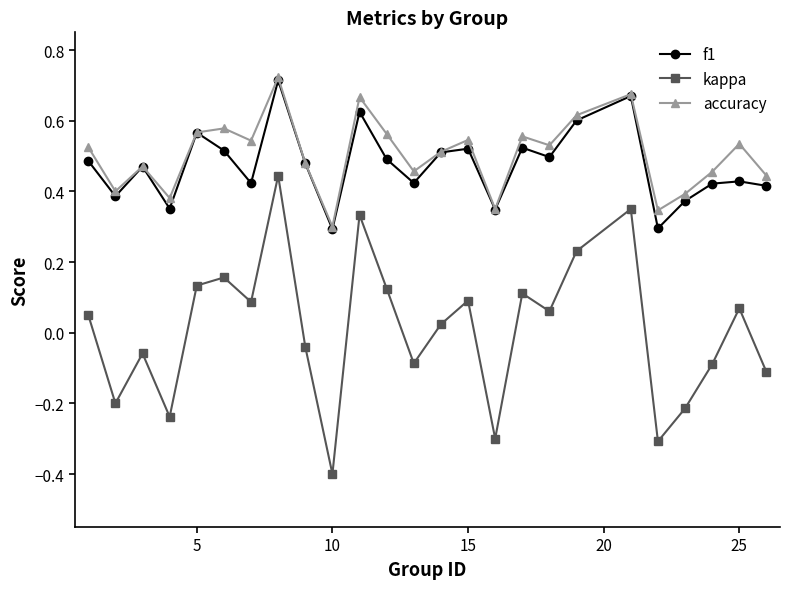

True or false: f1 has more than 2 interior local peaks.

True